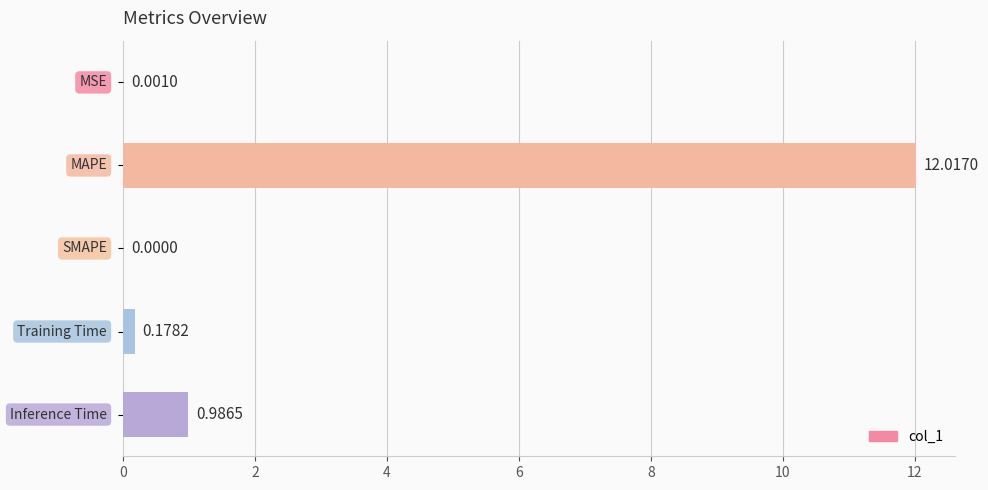

Count the number of values greater than 0.

4